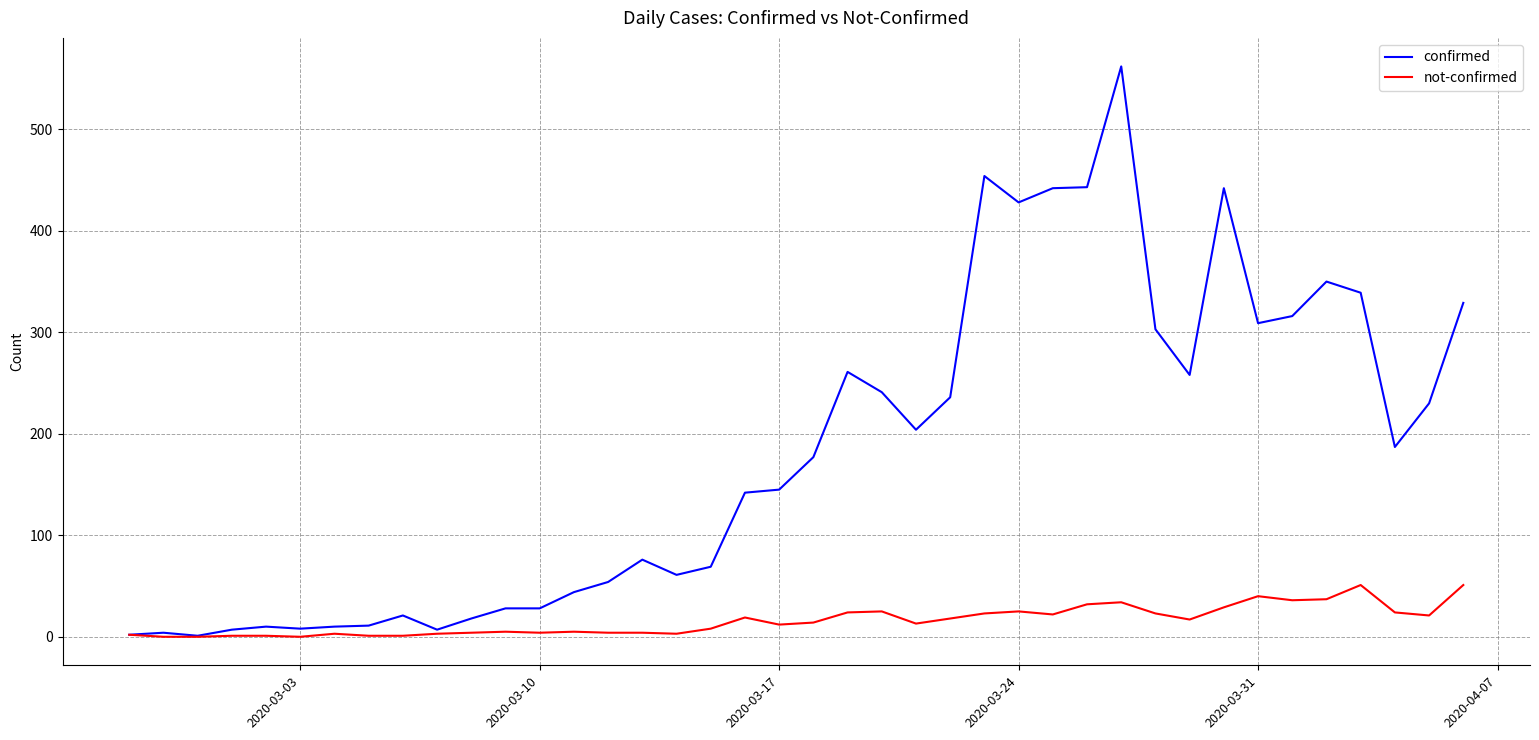

What is the highest value of the confirmed series?

562